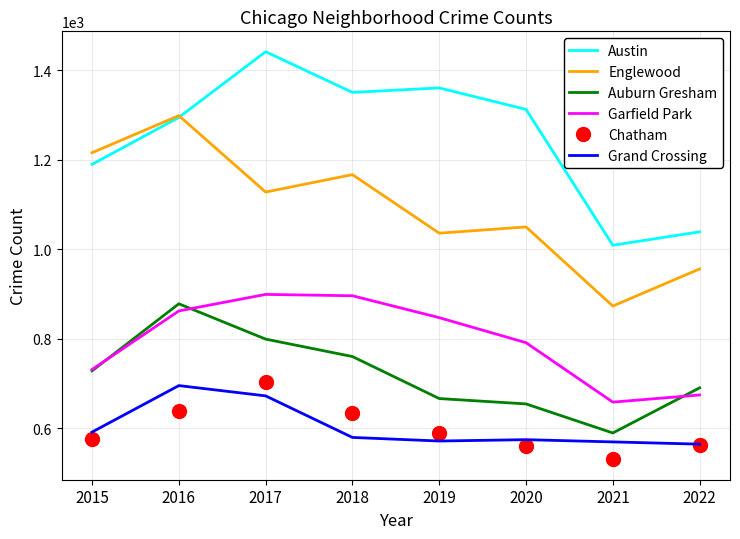

Which category has the highest value in the Auburn Gresham series?

2016